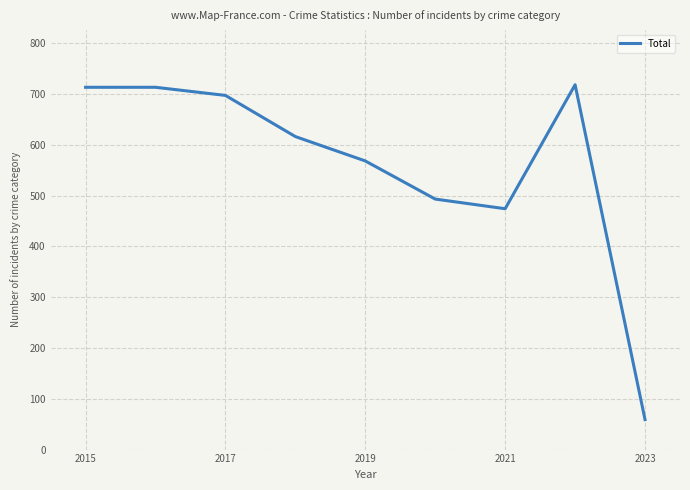

Reading left to right, list all the values displayed in this chart.

713	713	697	616	568	493	474	718	59